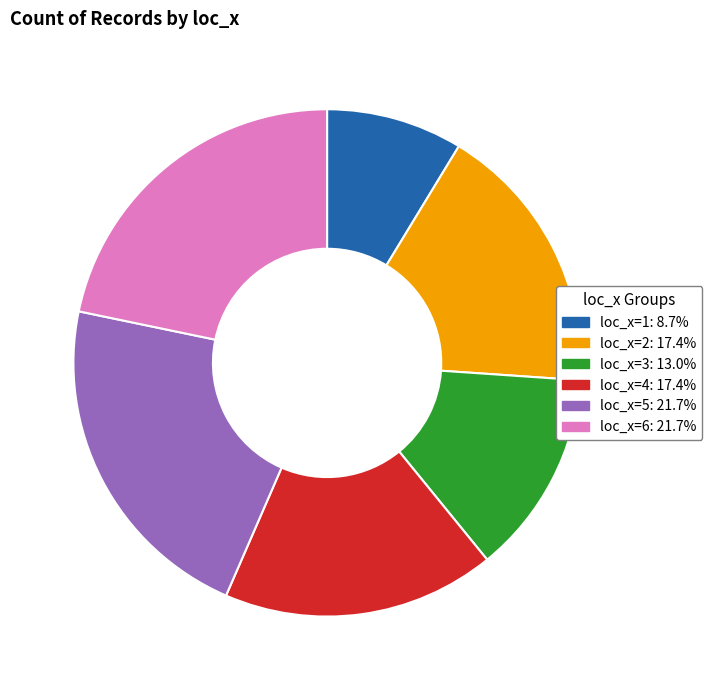

Is there a majority slice in this chart?

No